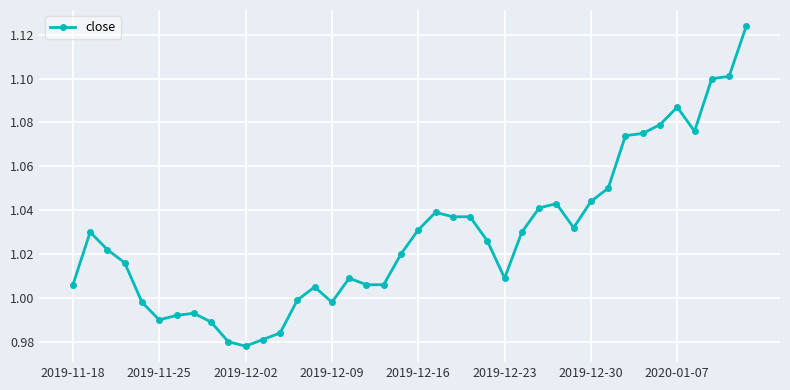

How many values exceed 1?

29